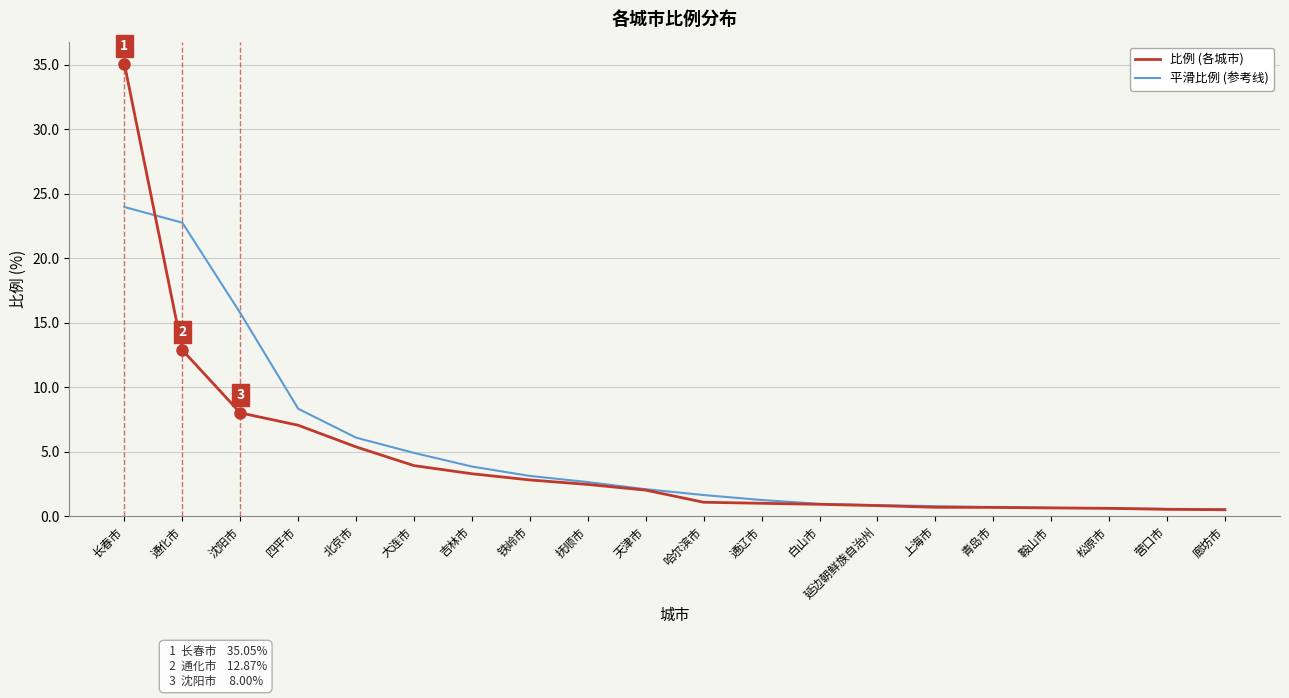

Which series has the widest spread of values?

比例 (各城市)